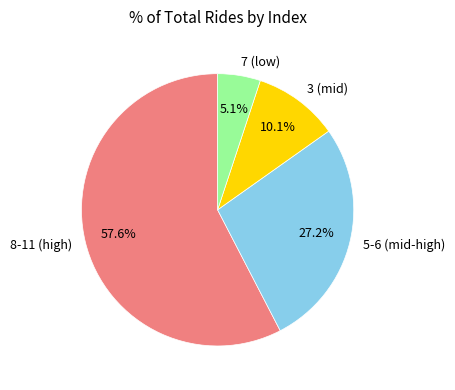

Which category has the biggest portion of the pie?

8-11 (high)